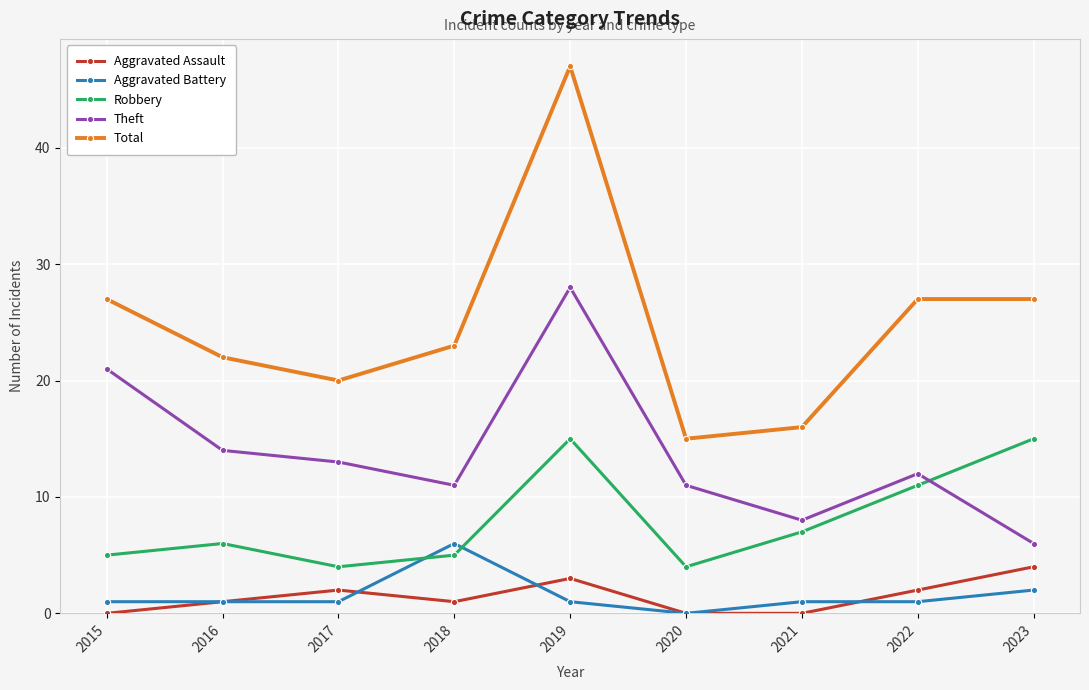

What is the difference between the maximum and minimum values in the Total series?

32